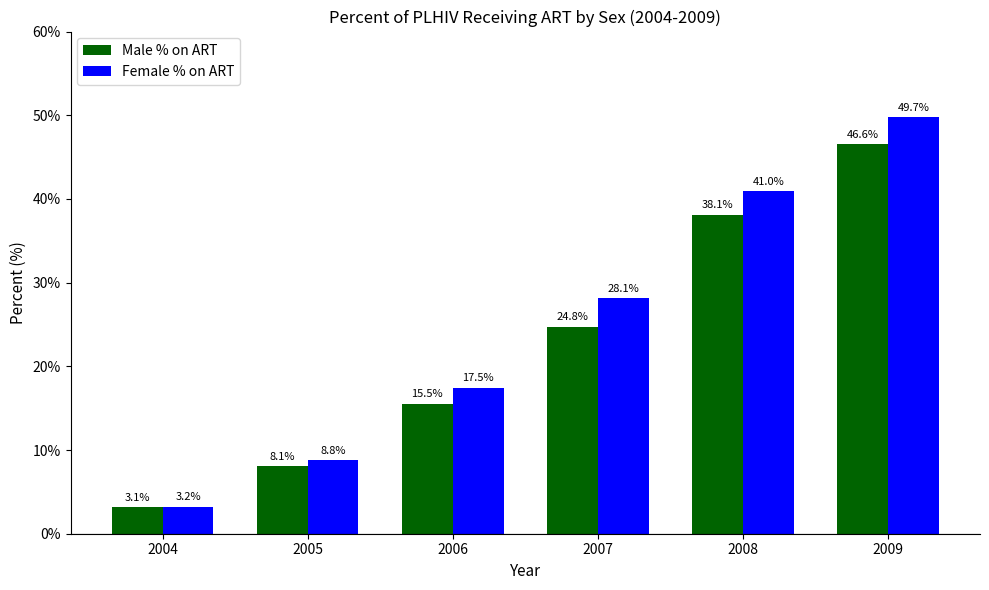

What is the minimum value for Female % on ART?

3.2